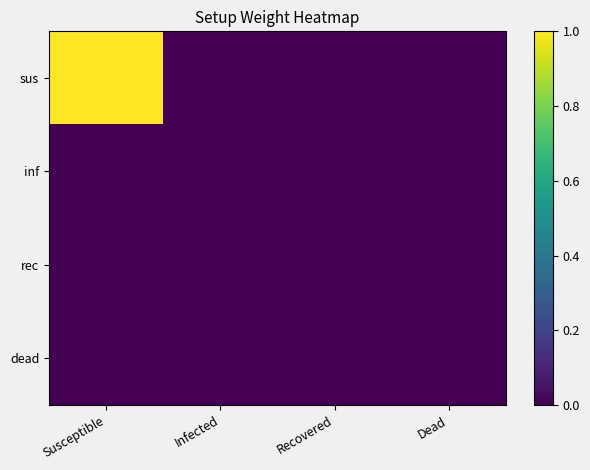

Reading right to left, list all the values displayed in this chart.

sus: Dead=0	Recovered=0	Infected=0	Susceptible=1
inf: Dead=0	Recovered=0	Infected=0	Susceptible=0
rec: Dead=0	Recovered=0	Infected=0	Susceptible=0
dead: Dead=0	Recovered=0	Infected=0	Susceptible=0